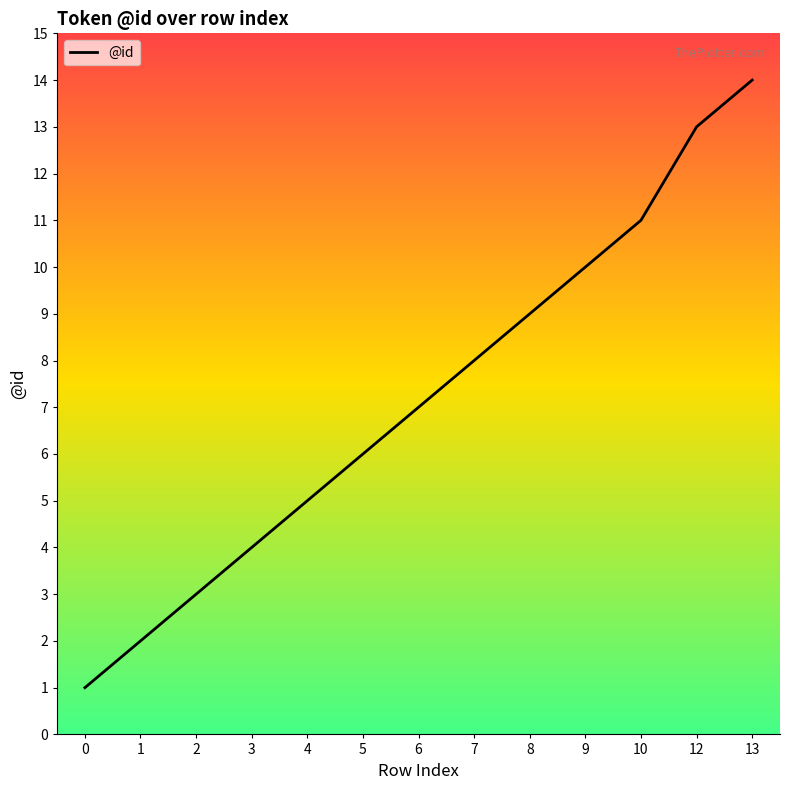

Reading left to right, extract all data points from this chart.

0=1	1=2	2=3	3=4	4=5	5=6	6=7	7=8	8=9	9=10	10=11	12=13	13=14